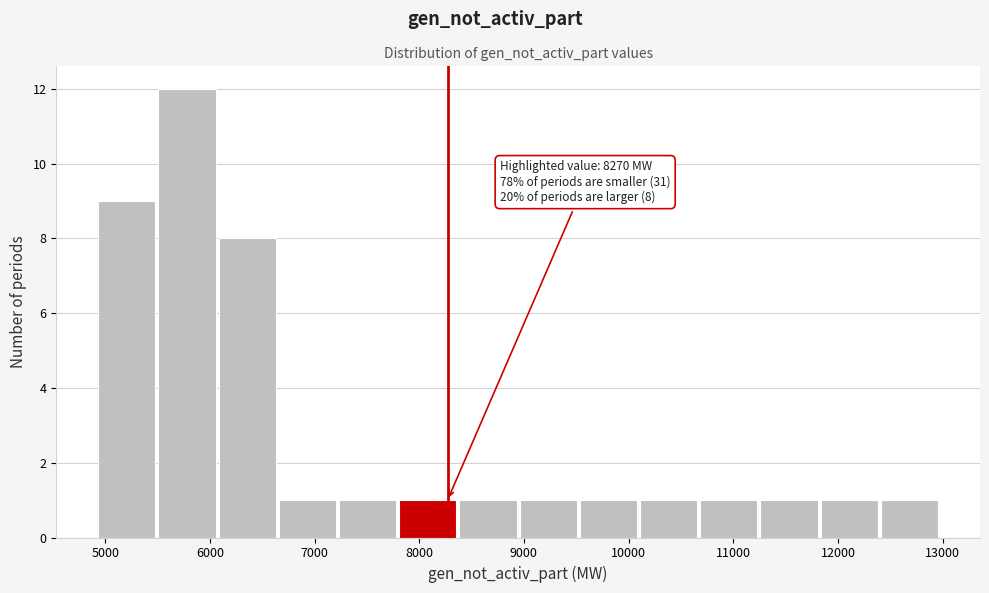

Which range on the x-axis has the tallest bar?

5500 to 6100